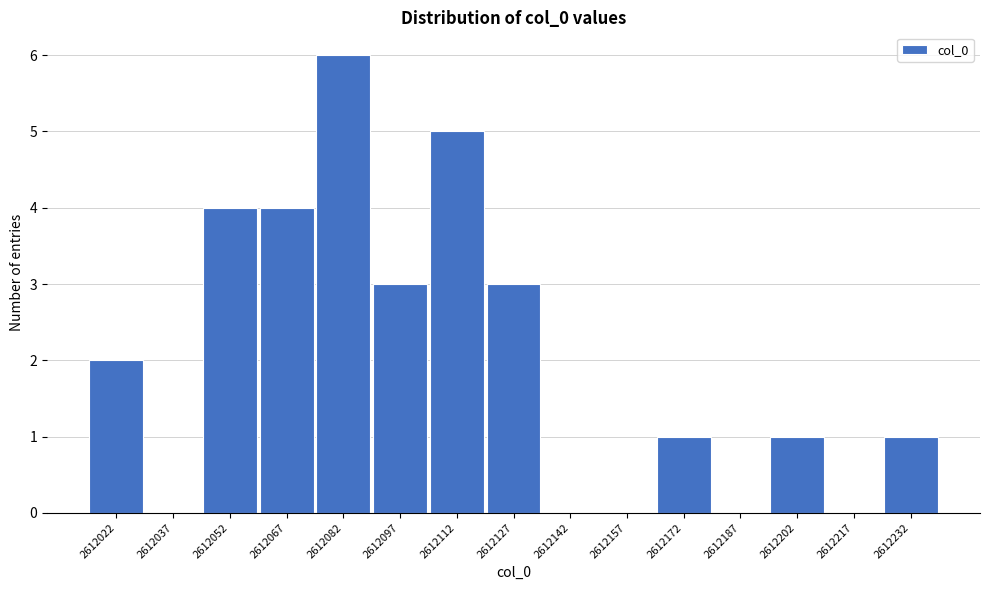

Reading right to left, transcribe all the data shown in this chart.

2612232=1	2612217=0	2612202=1	2612187=0	2612172=1	2612157=0	2612142=0	2612127=3	2612112=5	2612097=3	2612082=6	2612067=4	2612052=4	2612037=0	2612022=2